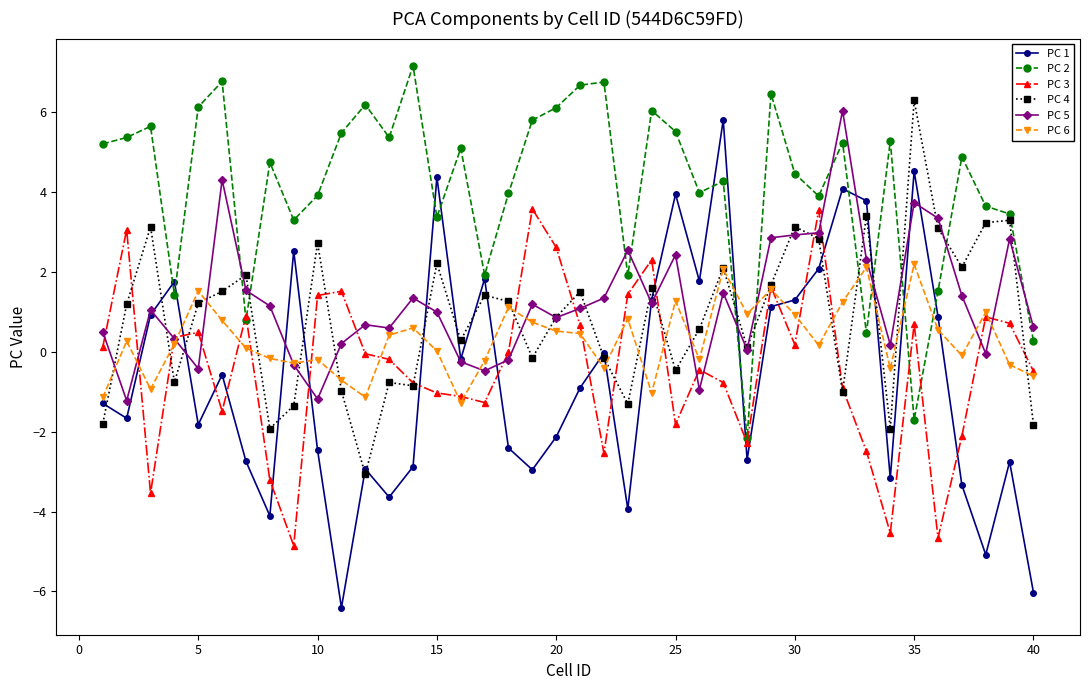

Which series has the widest spread of values?

PC 1